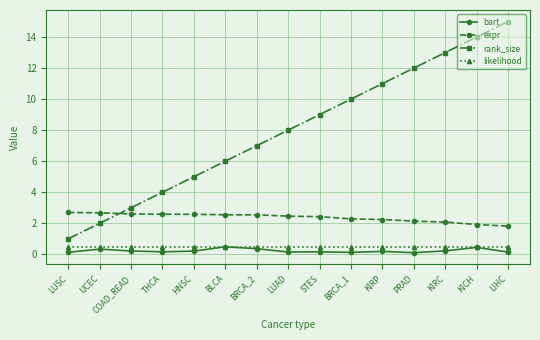

Which series has the largest total across all categories?

rank_size